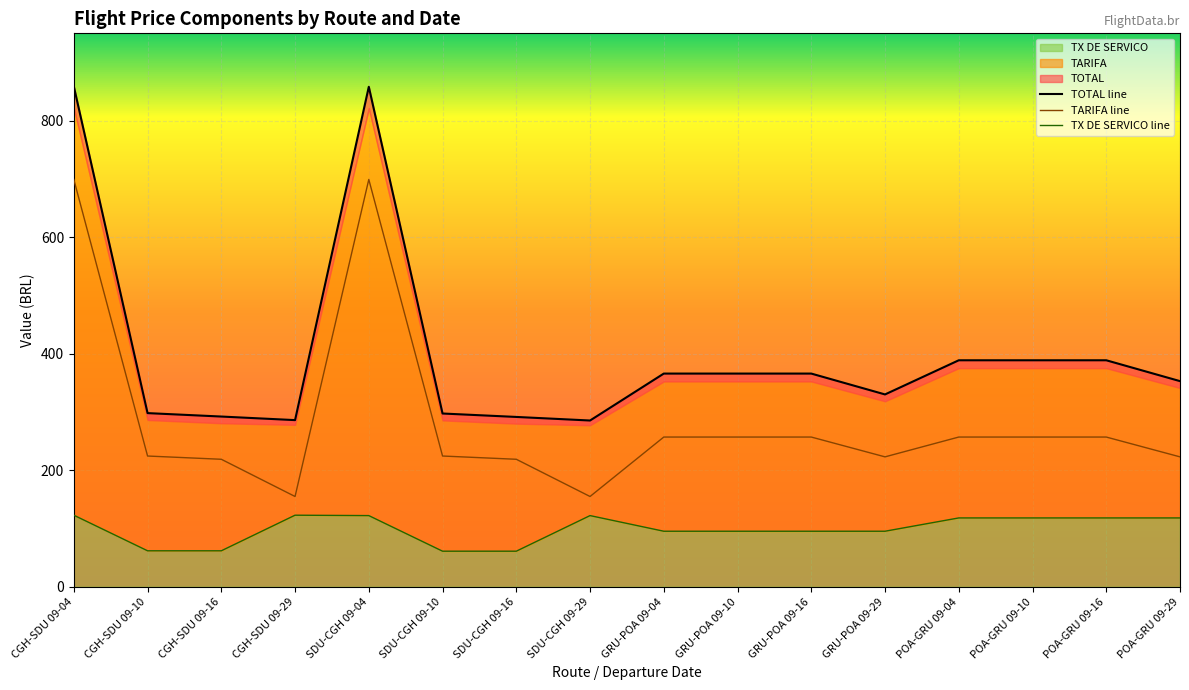

Which series has the largest range (max minus min)?

TOTAL line